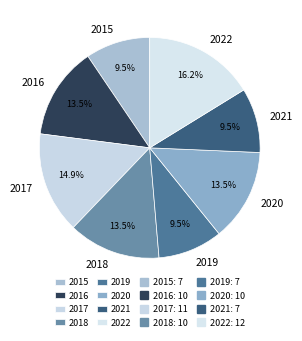

Approximately how many times larger is the value at 2021 compared to 2022?

0.6